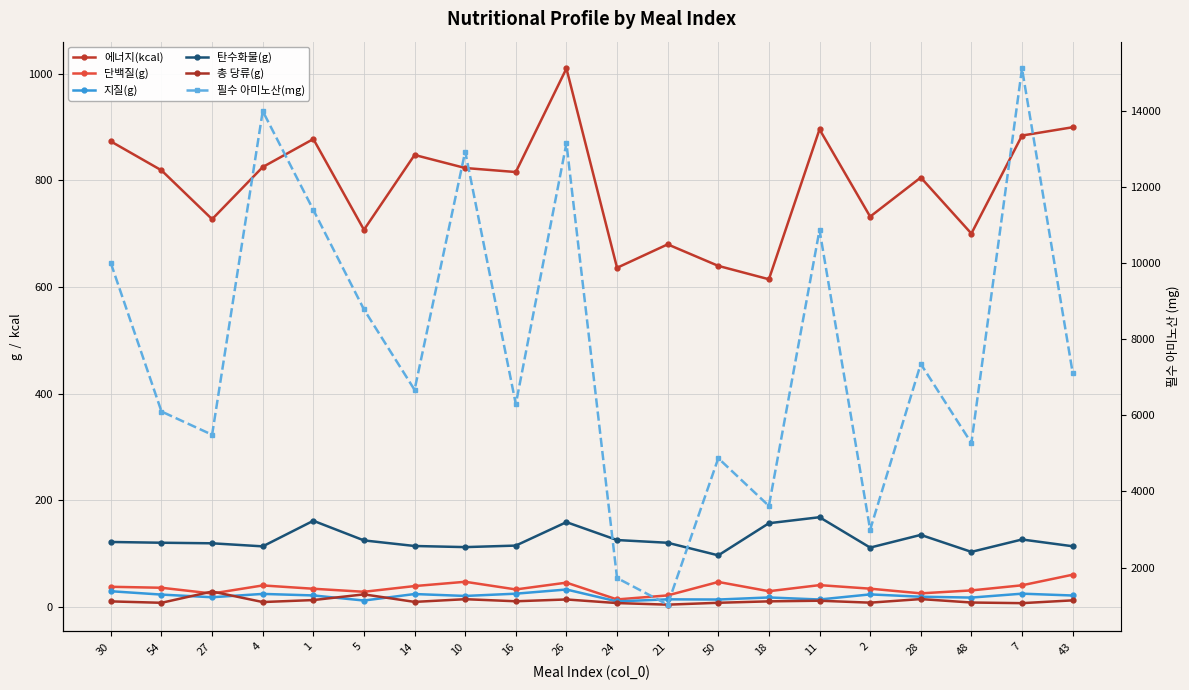

What is the label of the 6th point from the left?

5